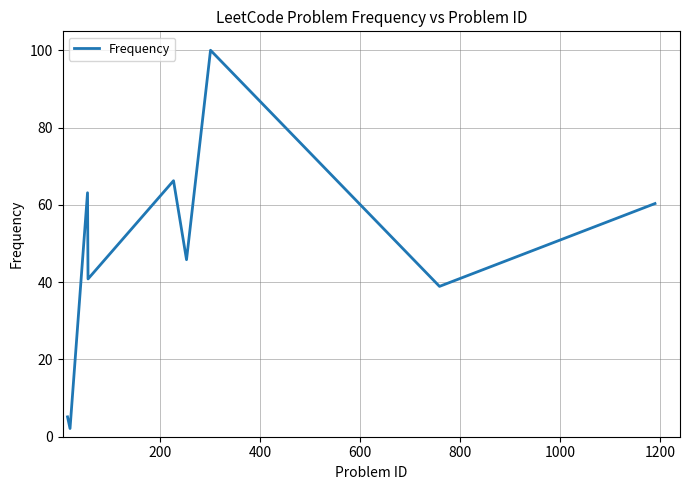

Count the number of categories in the chart.

9